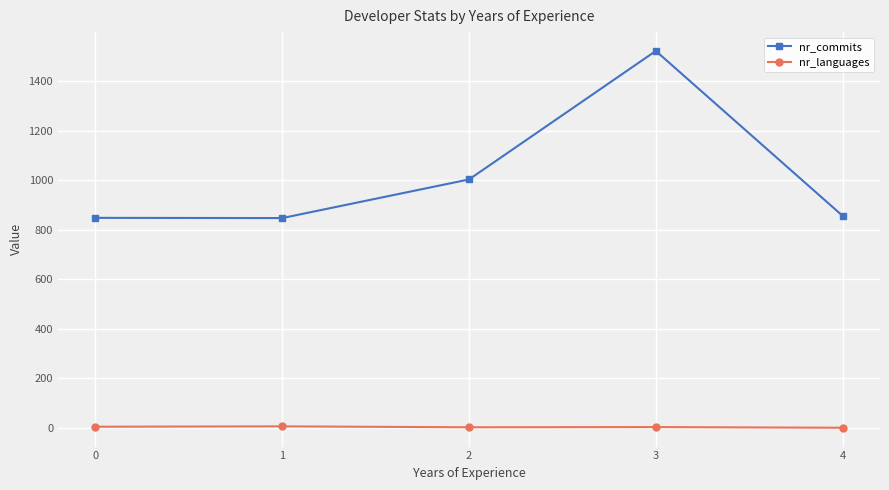

How many values in the nr_languages series are below 3?

2